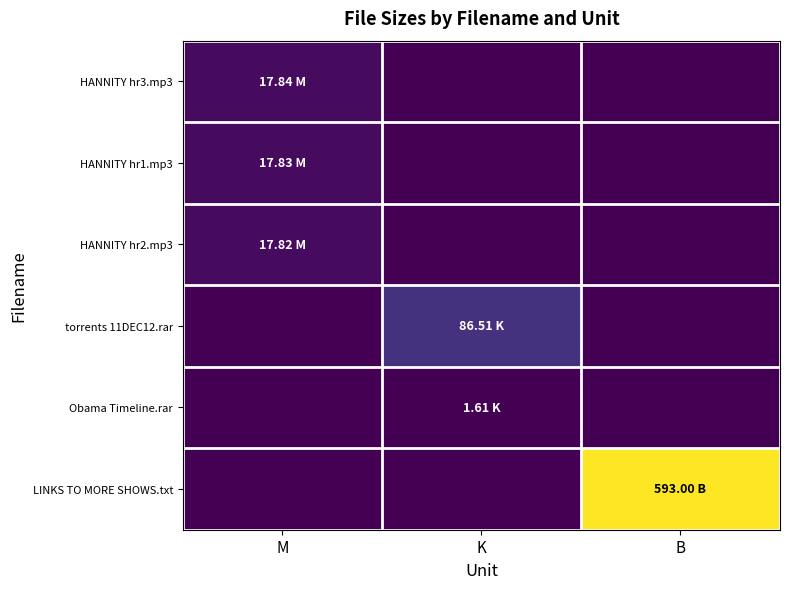

Rank the series at K from highest to lowest value.

torrents 11DEC12.rar, Obama Timeline.rar, HANNITY hr3.mp3, HANNITY hr1.mp3, HANNITY hr2.mp3, LINKS TO MORE SHOWS.txt